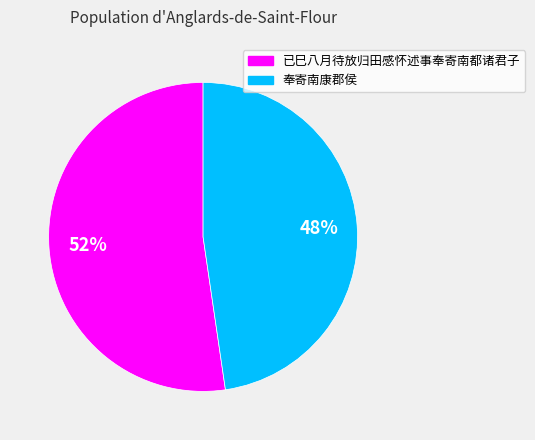

Rank the categories by value from highest to lowest.

已巳八月待放归田感怀述事奉寄南都诸君子, 奉寄南康郡侯